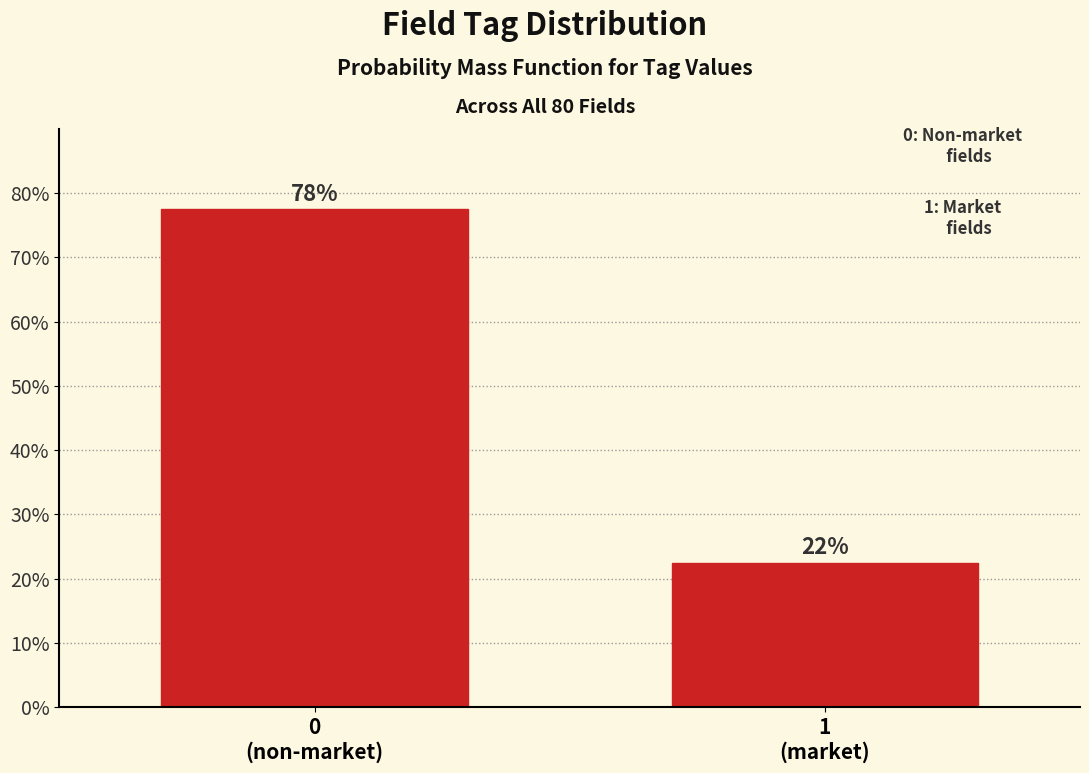

Does the chart contain any negative values?

No